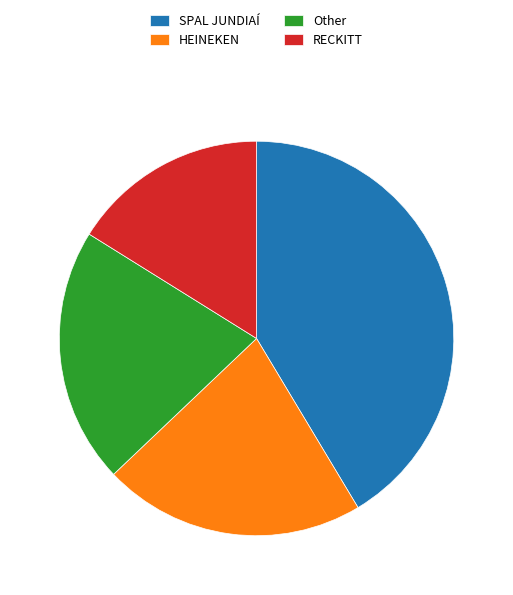

Is there any slice that represents more than half of the pie?

No